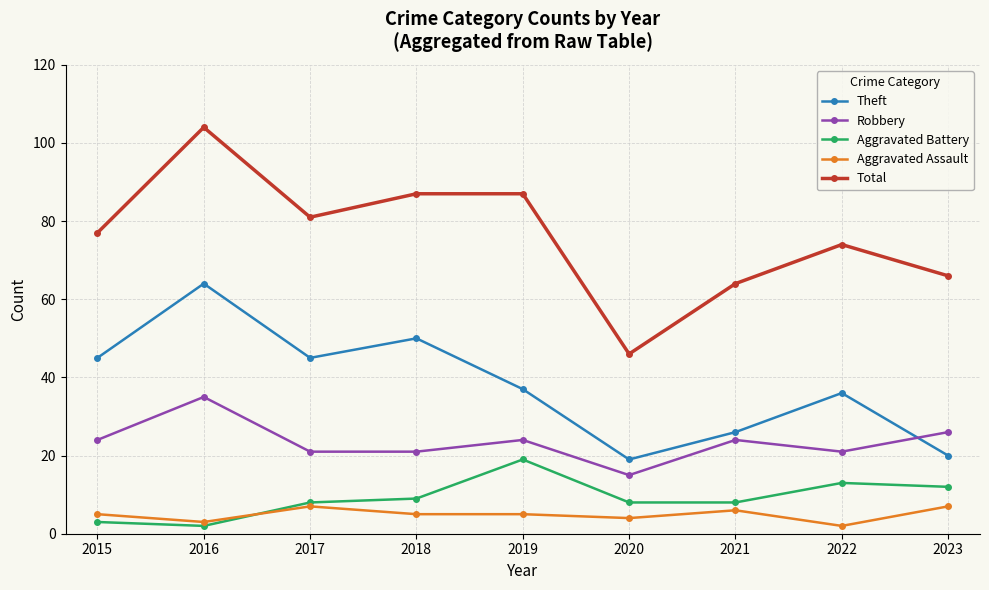

The Robbery series shows 9 at 2020. True or false?

False